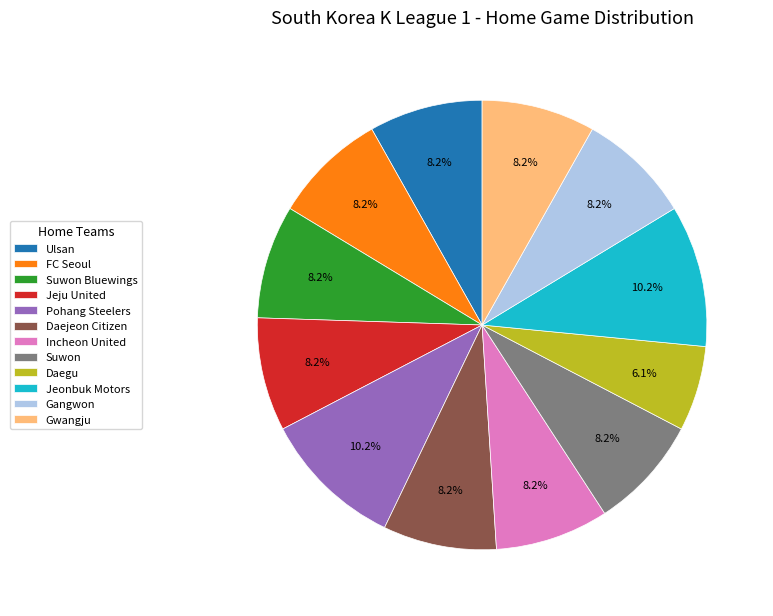

Combined, do Daejeon Citizen and Pohang Steelers account for over 50%?

No